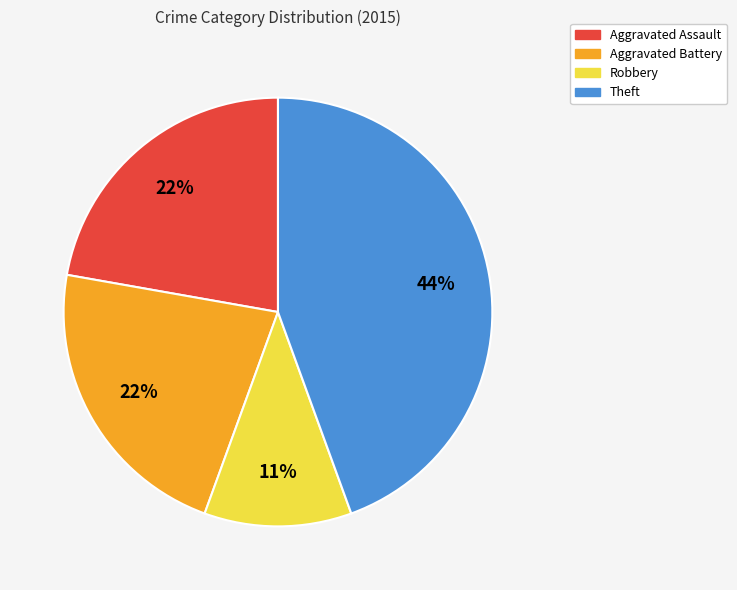

The Aggravated Battery slice represents 22% of the pie. True or false?

True